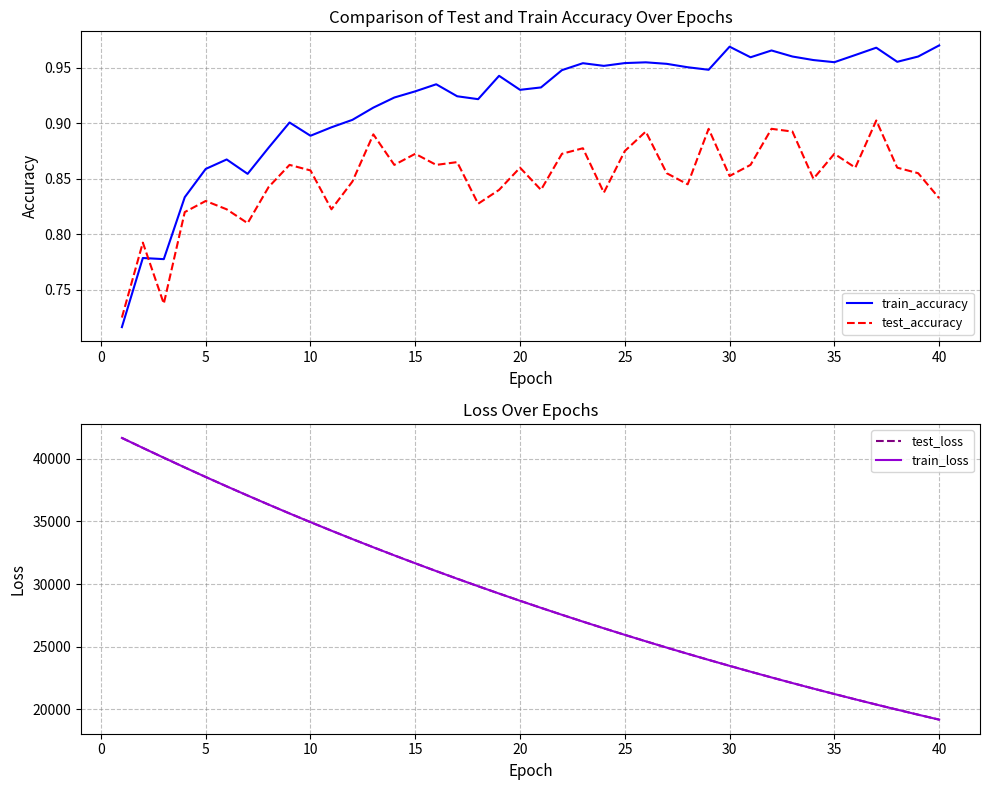

True or false: test_accuracy has a value of 1.2 at 10.

False